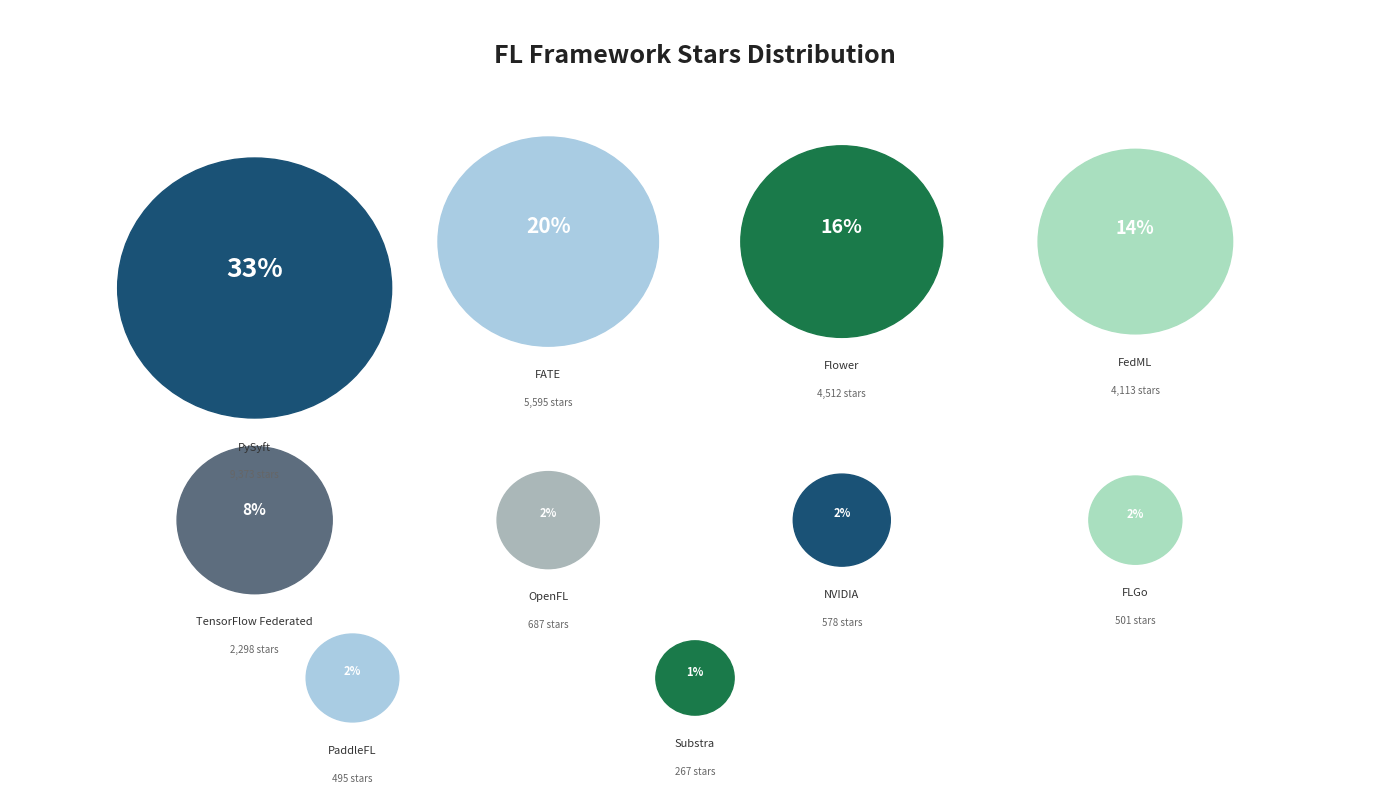

Is it true that TensorFlow Federated is 8% of the pie?

True